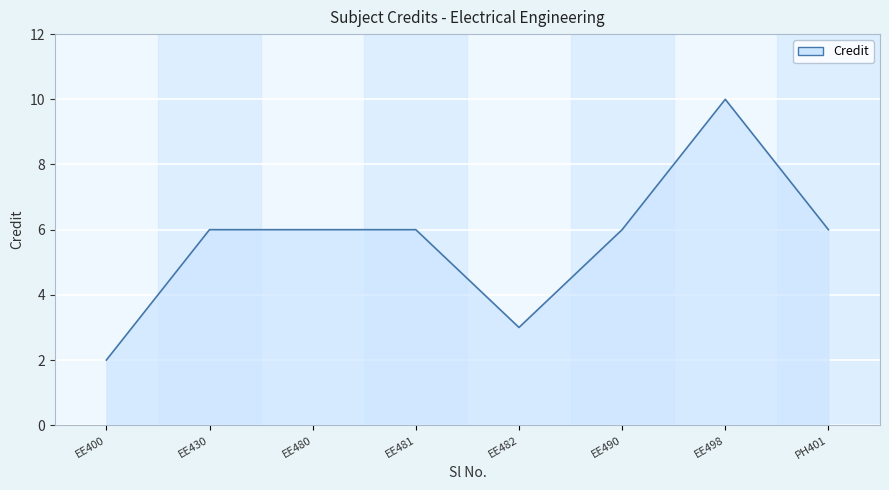

Read the value at EE482.

3